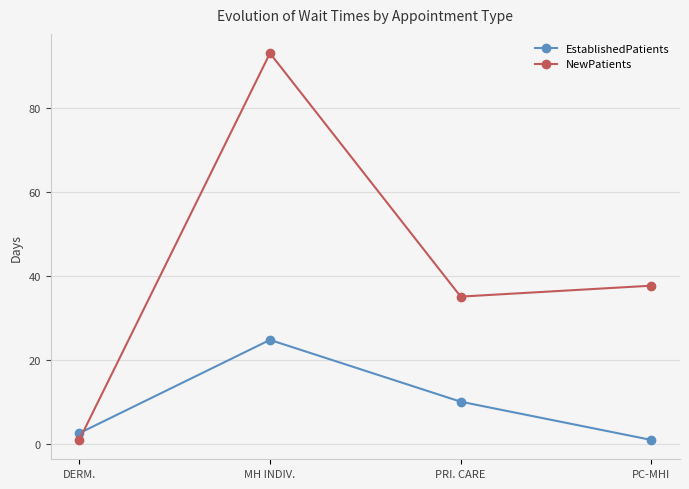

Between which two adjacent categories do EstablishedPatients and NewPatients first intersect?

DERM. and MH INDIV.